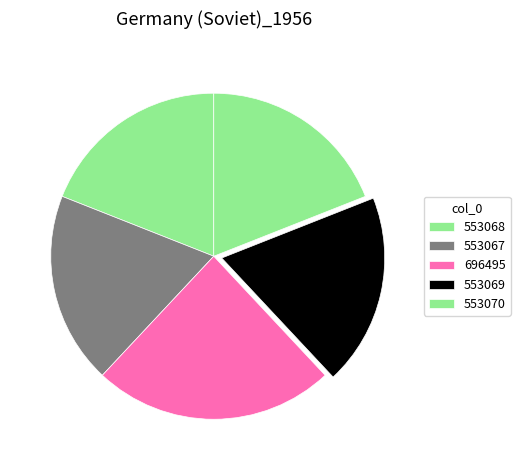

How many slices are in this pie chart?

5